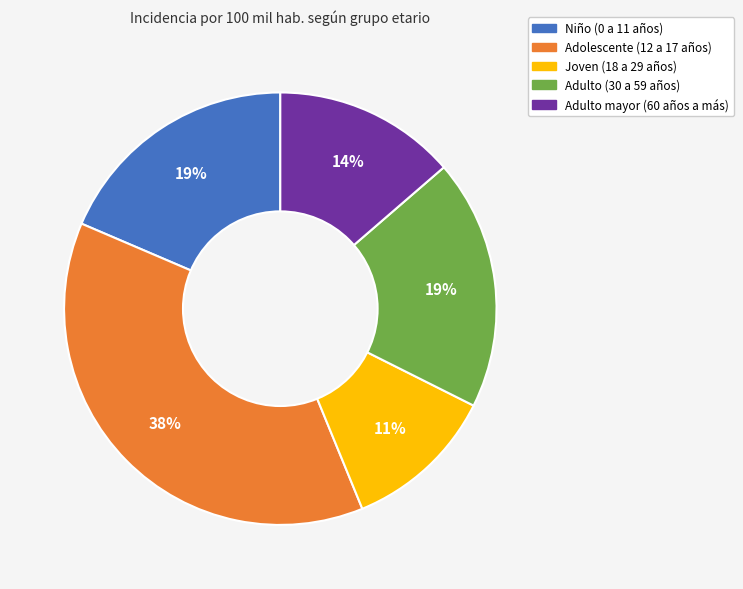

What percentage is the Adolescente (12 a 17 años) slice, to the nearest percent?

38%